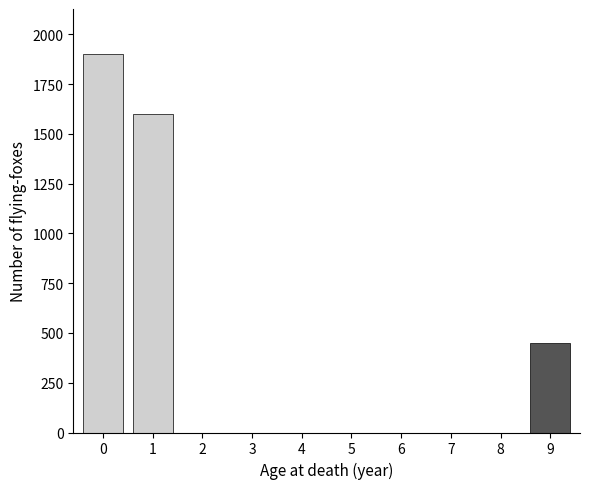

Reading left to right, transcribe all the data shown in this chart.

0=1900	1=1600	2=0	3=0	4=0	5=0	6=0	7=0	8=0	9=451